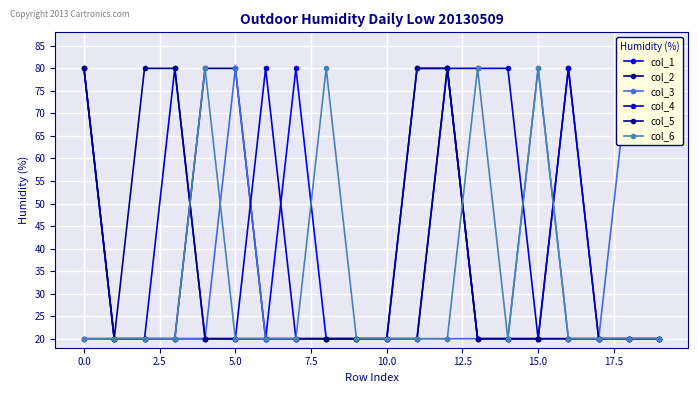

How many lines are shown in the chart?

6